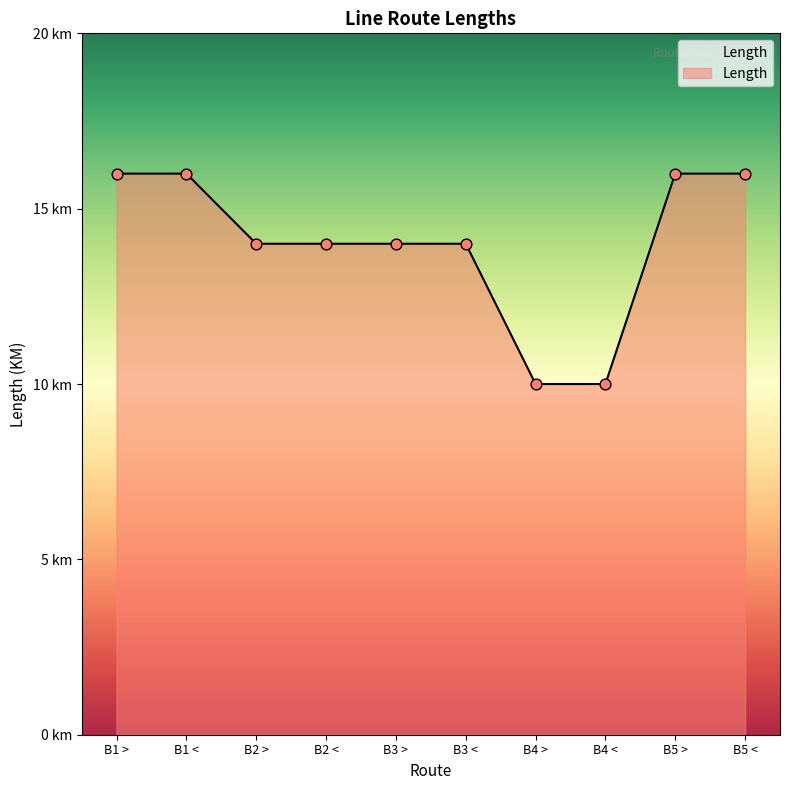

Which has a higher value, B4 < or B3 >?

B3 >